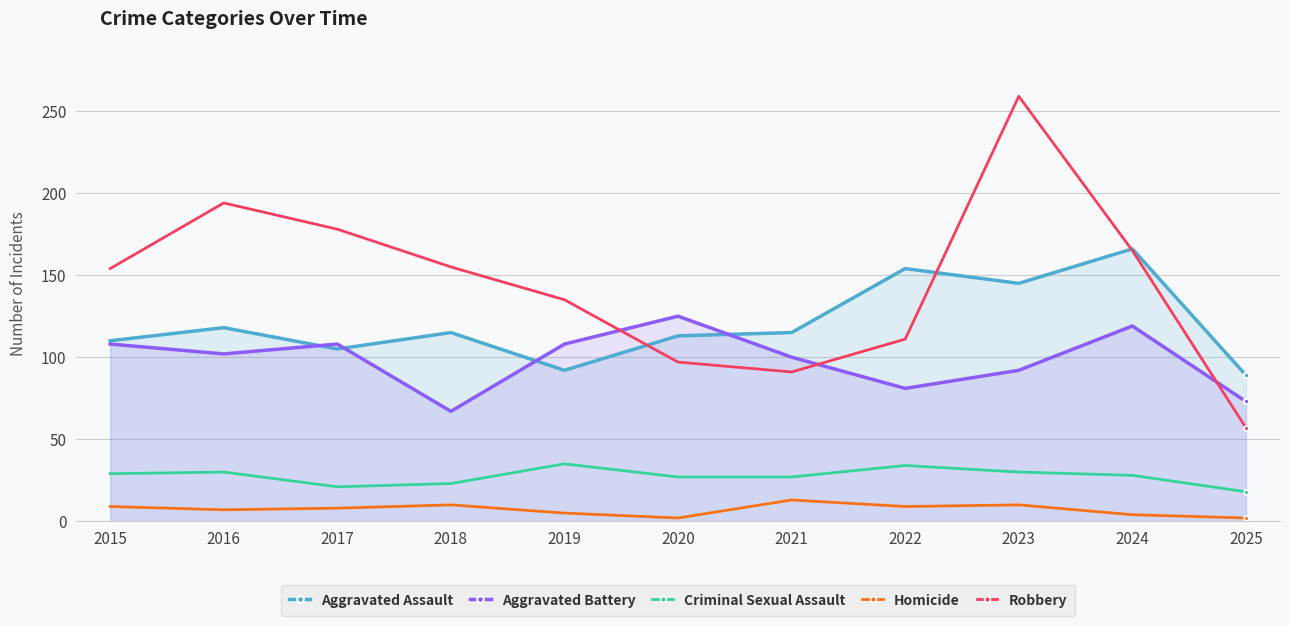

Which series has the largest total across all categories?

Robbery